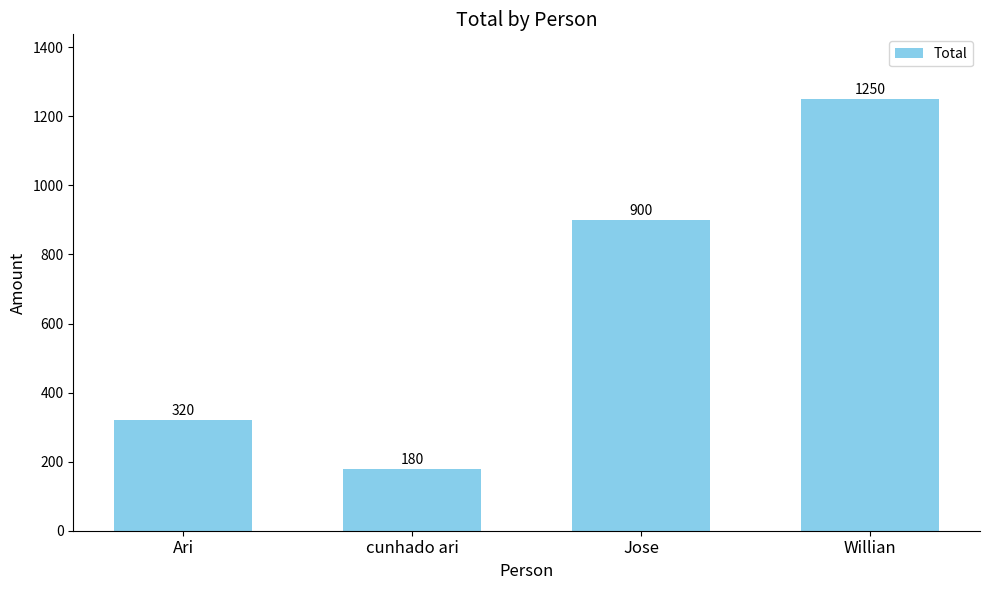

True or false: the data shows 180 at cunhado ari.

True